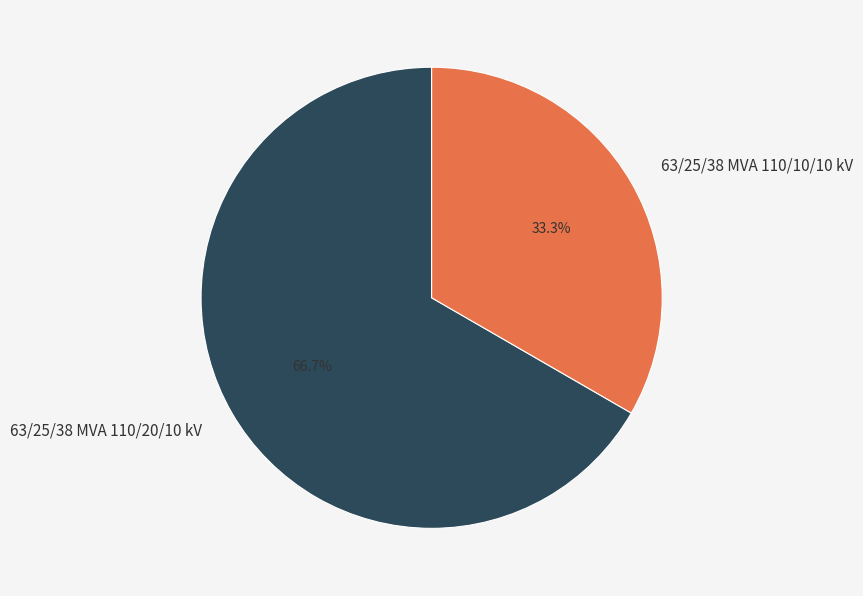

Which category has the smallest portion of the pie?

63/25/38 MVA 110/10/10 kV